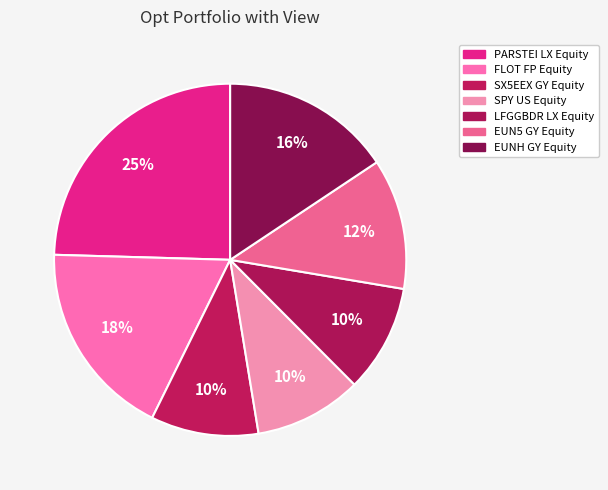

What is the change in value from PARSTEI LX Equity to EUN5 GY Equity?

-0.1